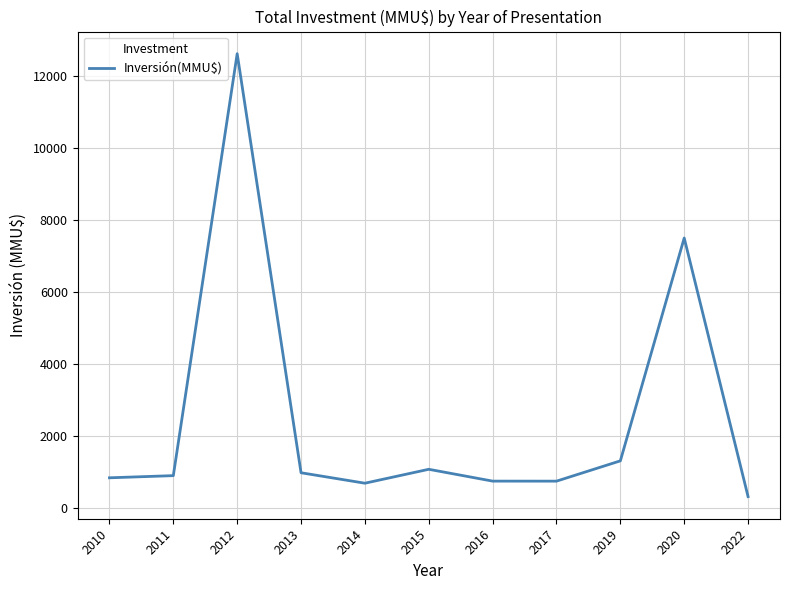

The value at 2017 is 757. True or false?

True